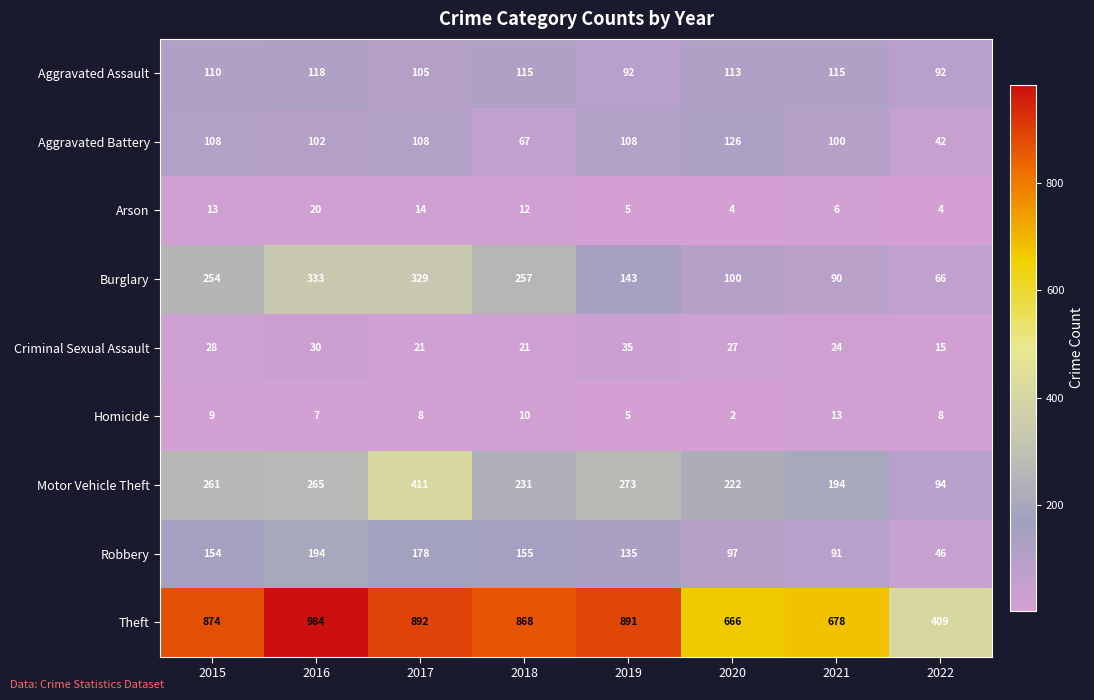

What is the difference between the Aggravated Assault values at 2016 and 2020?

5